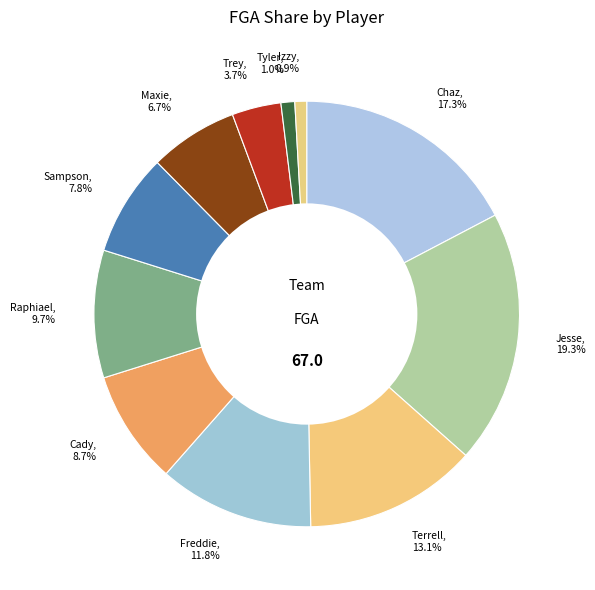

Count the number of slices in the pie.

11